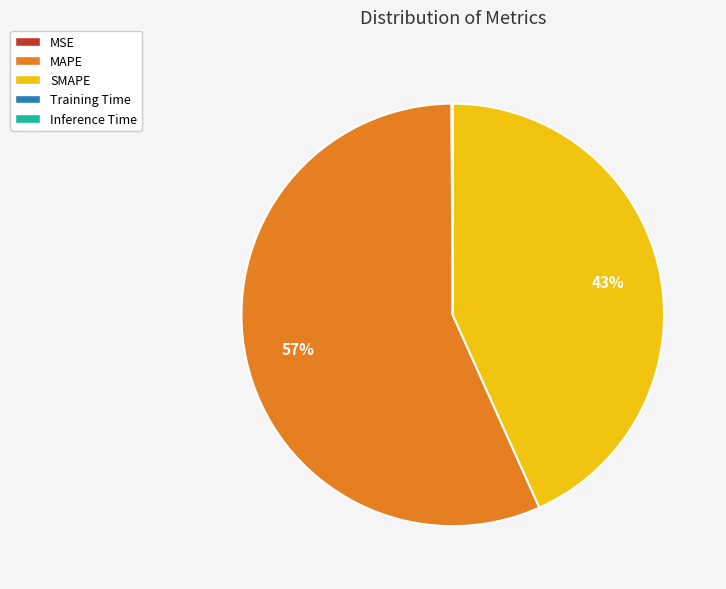

The SMAPE slice represents 53% of the pie. True or false?

False